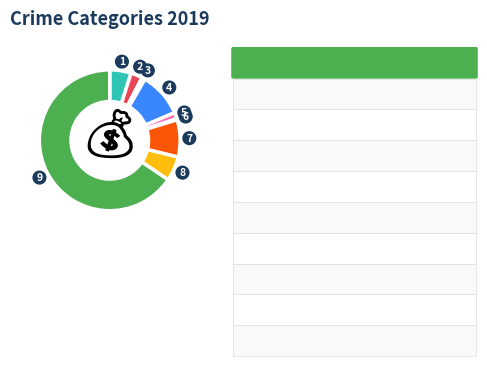

Is there a majority slice in this chart?

Yes